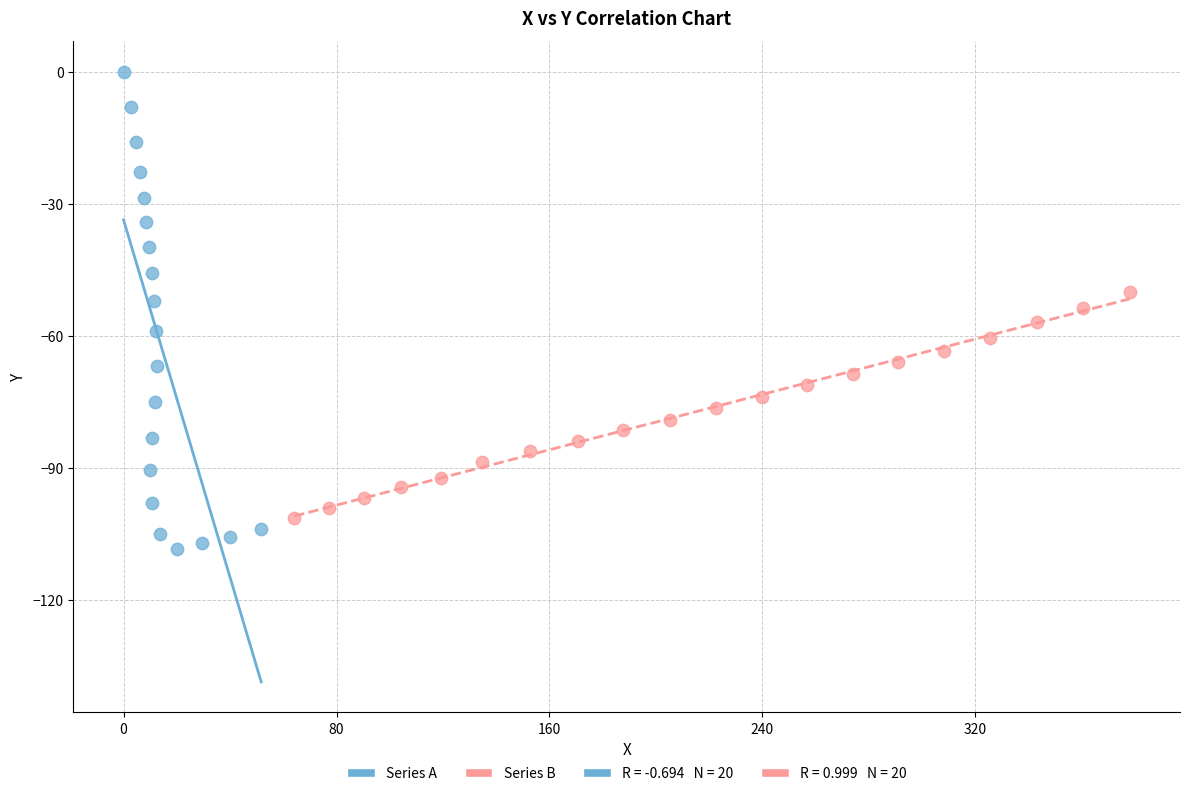

Which series reaches the minimum Y coordinate?

Series A